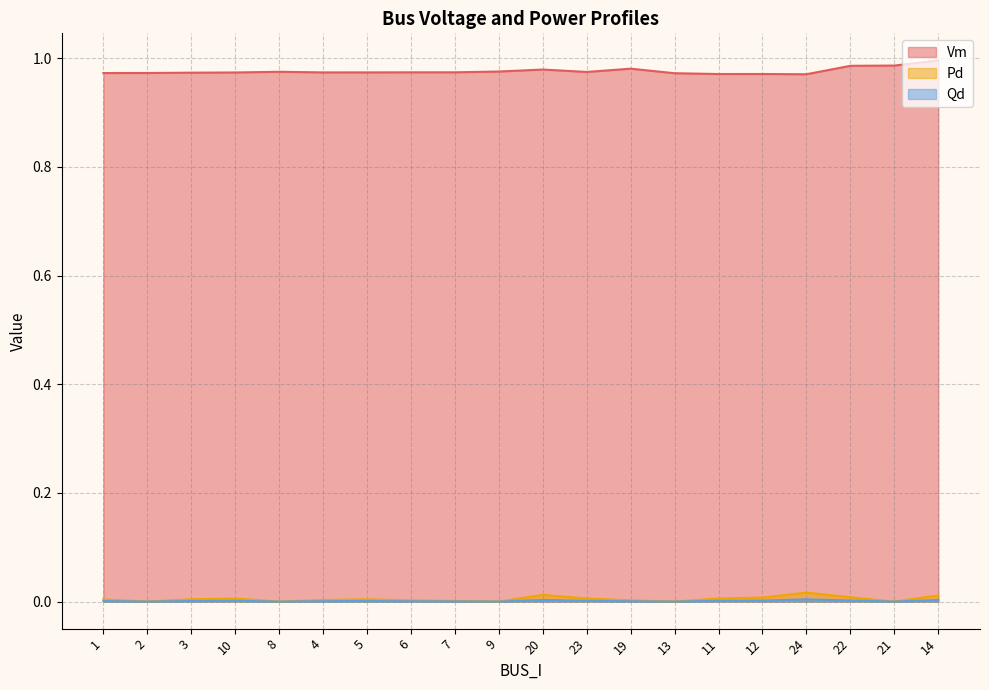

In Qd, how many points are lower than both neighbors (excluding endpoints)?

5